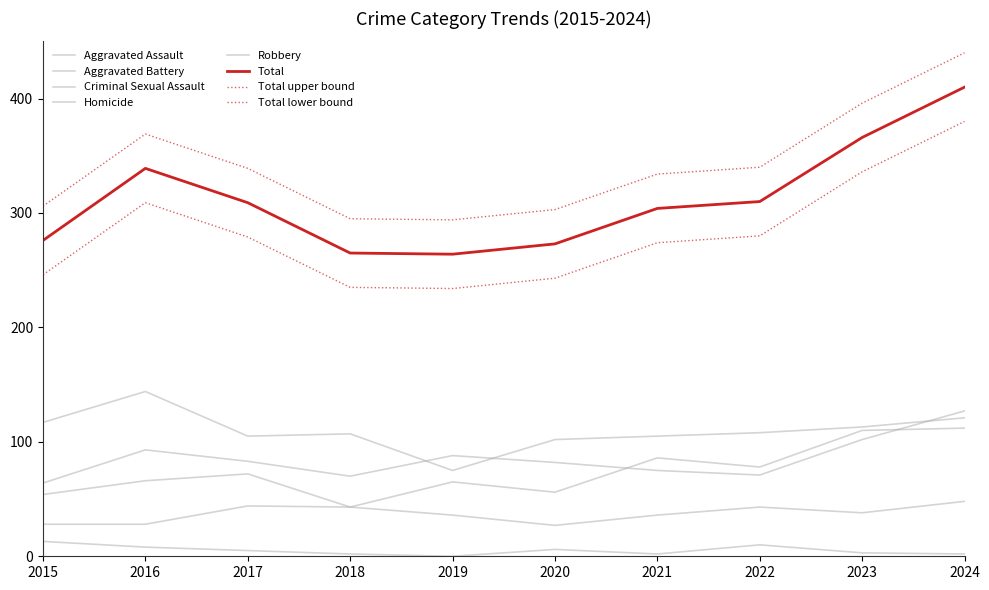

How many lines are shown in the chart?

8